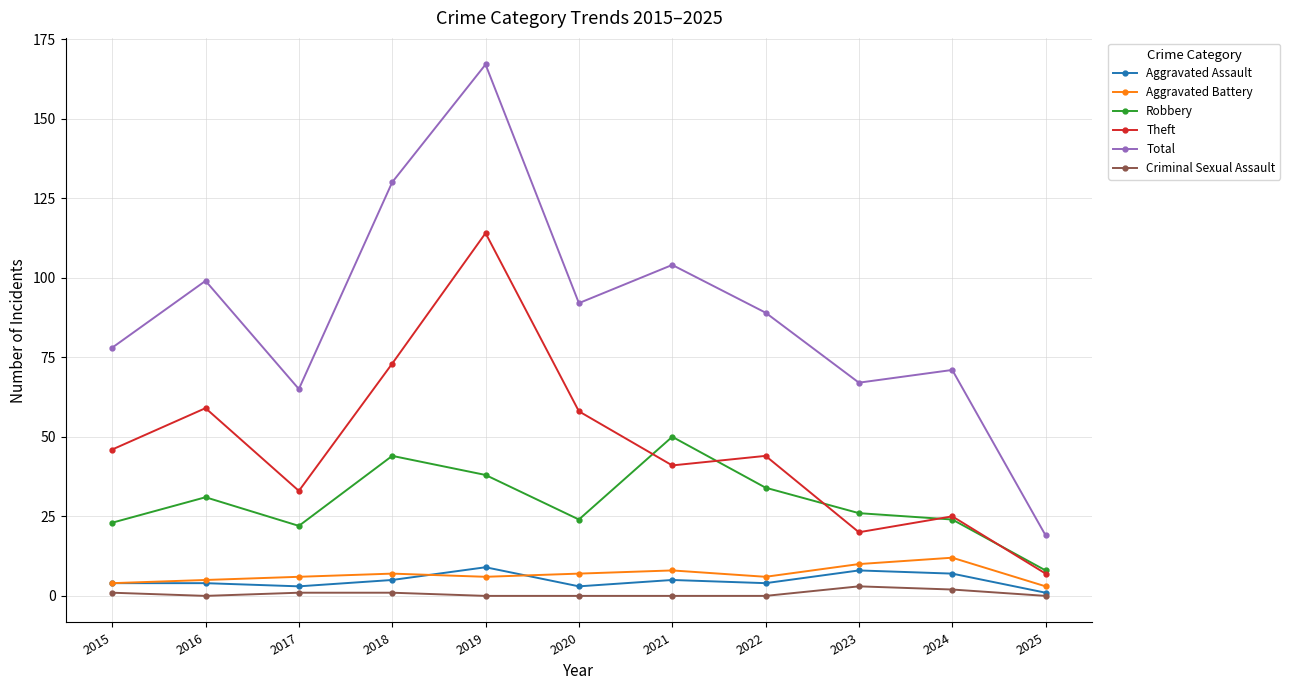

Where is the first local maximum for Robbery?

2016